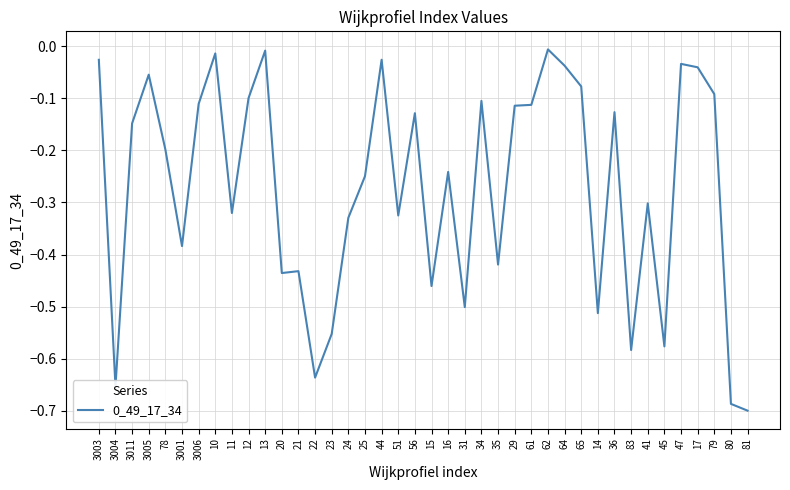

What is the difference between the maximum and minimum values?

0.7